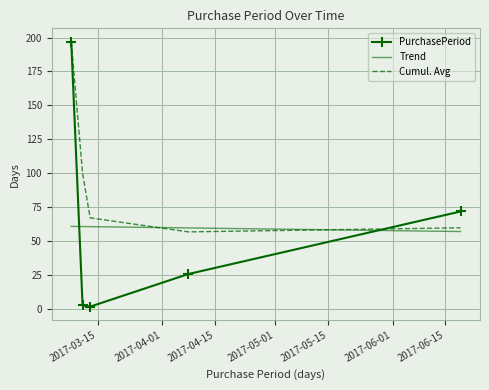

What is the ratio of the value at 2017-03-08 to the value at 2017-04-08?

7.6